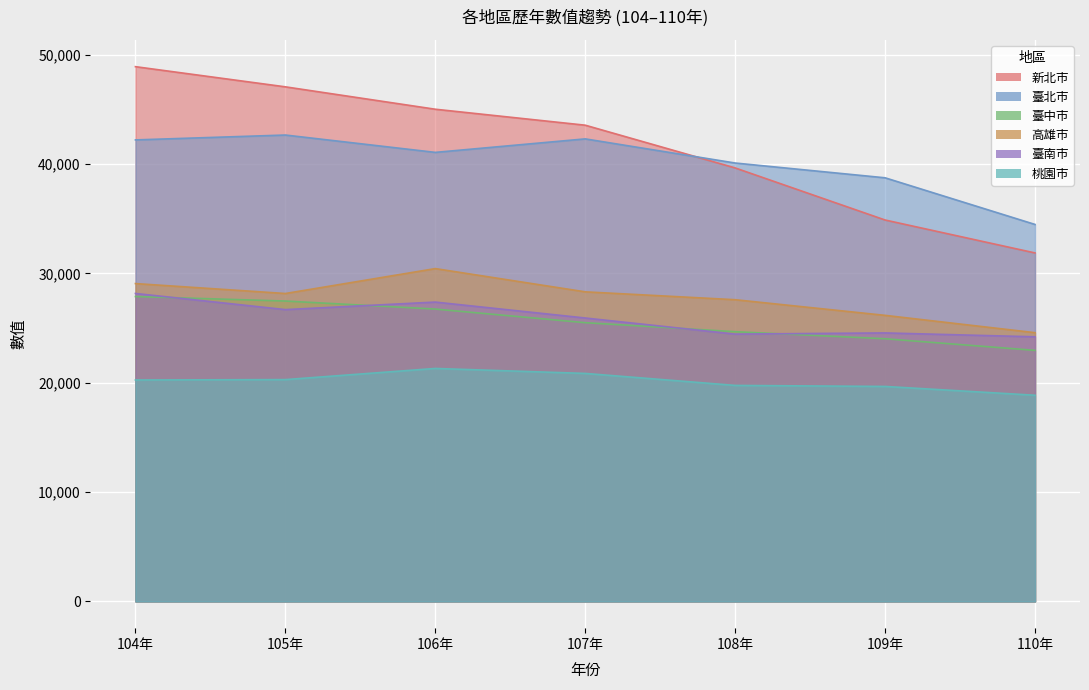

At which category is the sum across all series the highest?

104年